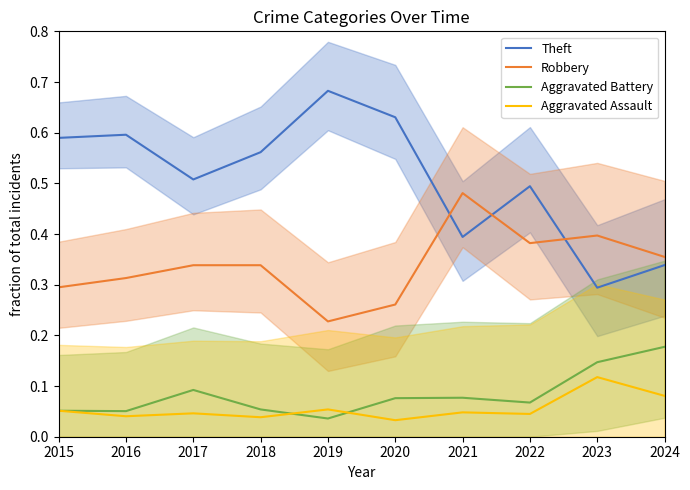

Which series has the largest total across all categories?

Theft